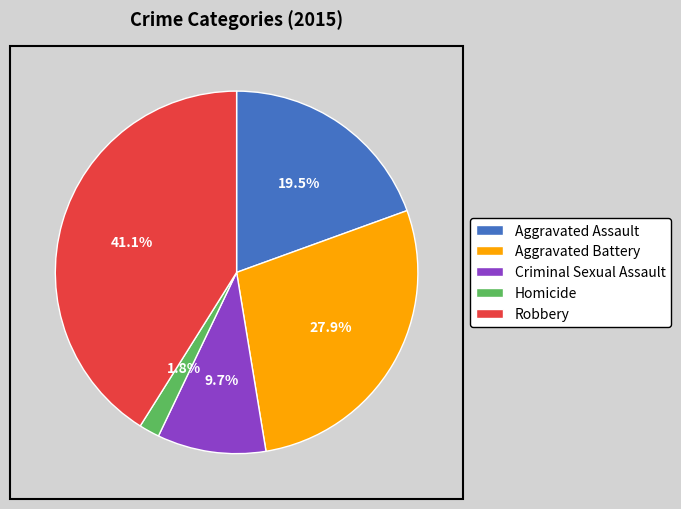

Does Criminal Sexual Assault account for over 50% of the chart?

No